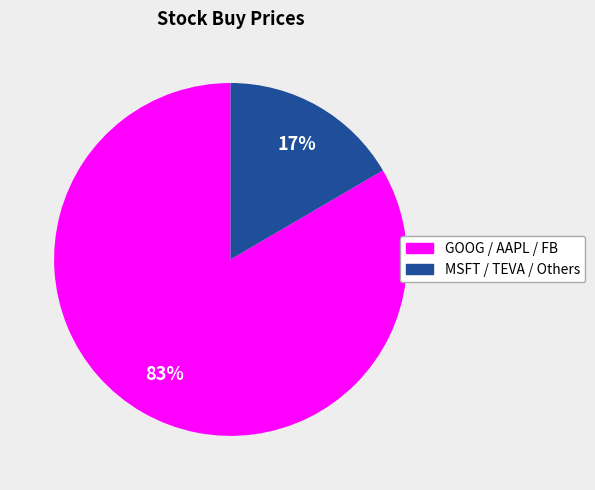

Does any single category account for the majority?

Yes